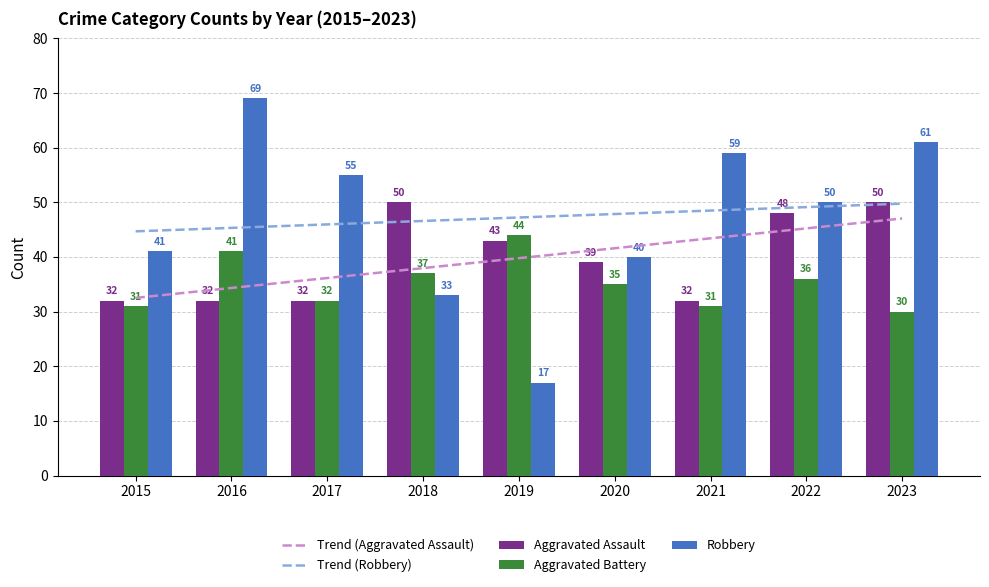

Where does the Robbery series first go above 50?

2016